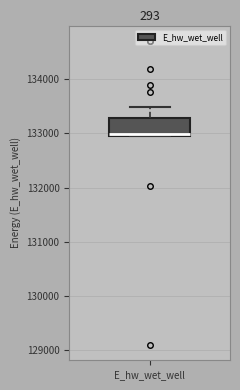

Where is the lower edge of the box for E_hw_wet_well on the y-axis? The values are not printed on the chart, so give them approximately, as read against the axis.

133000